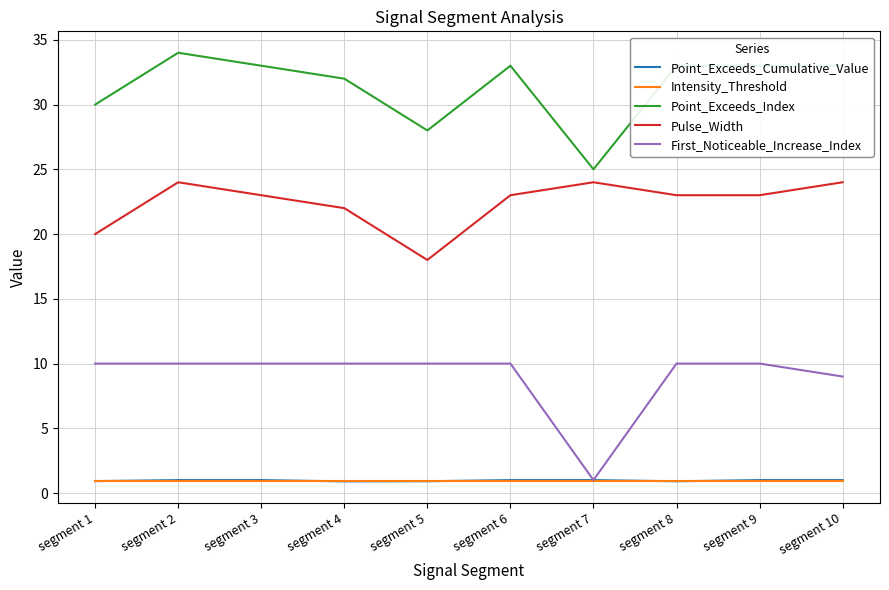

True or false: Point_Exceeds_Cumulative_Value has a value of 1.0 at segment 3.

True